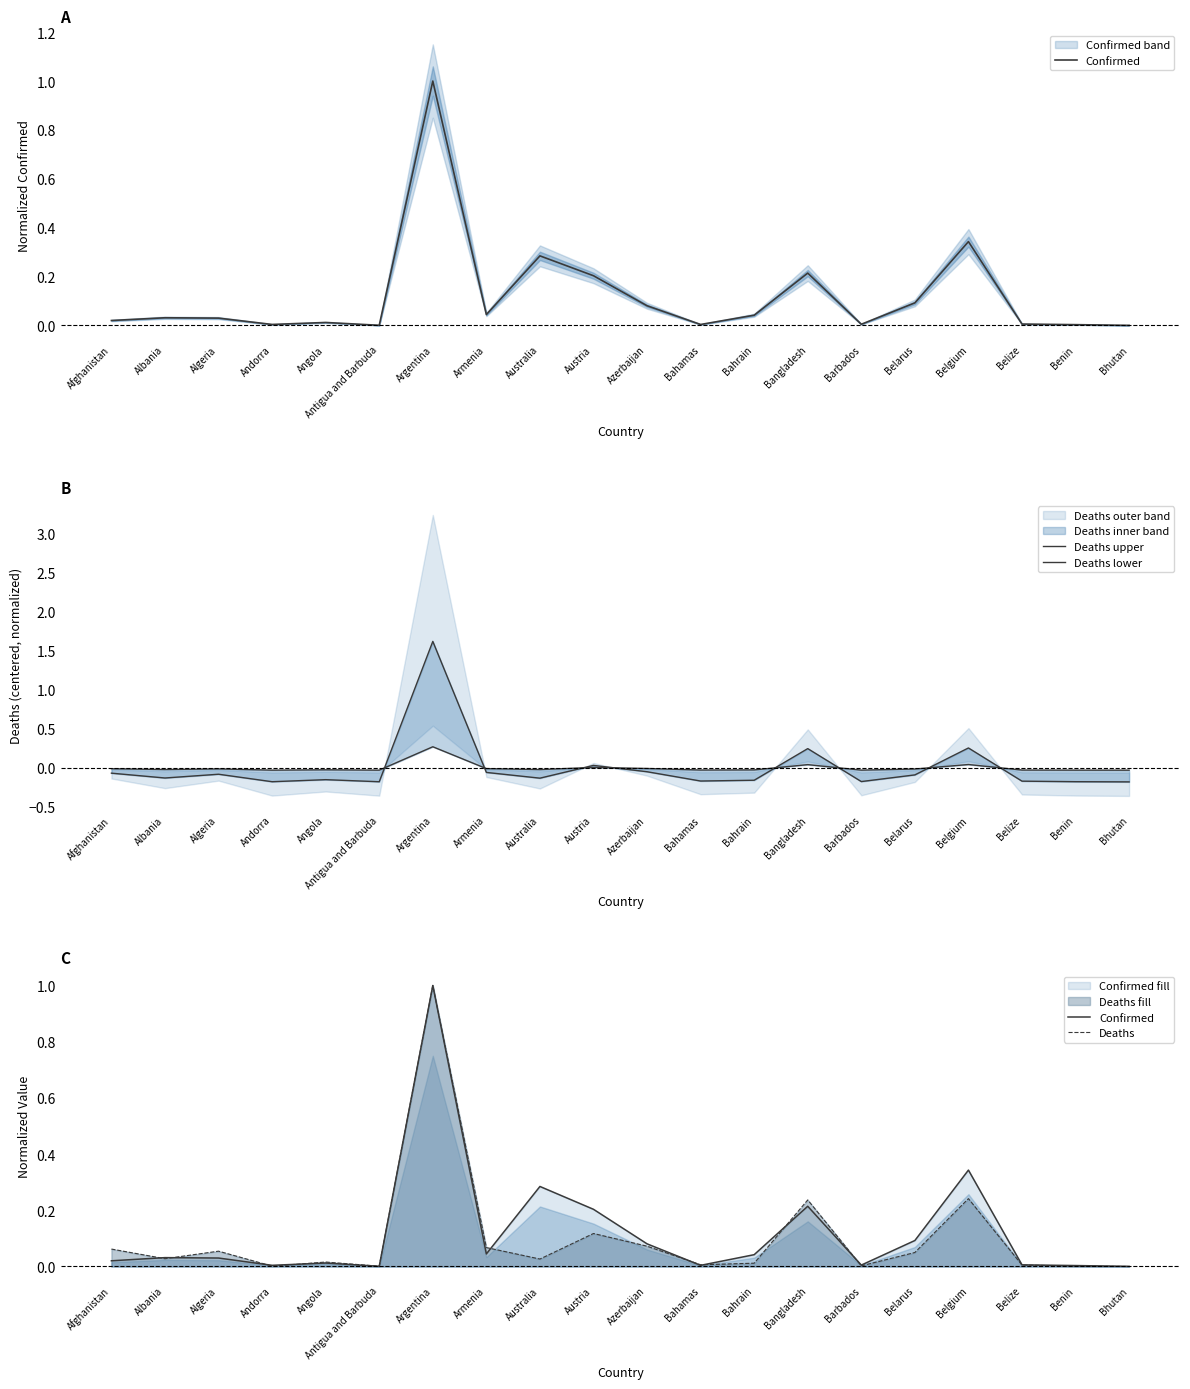

True or false: Deaths lower has a value of -0.0 at Bahamas.

False